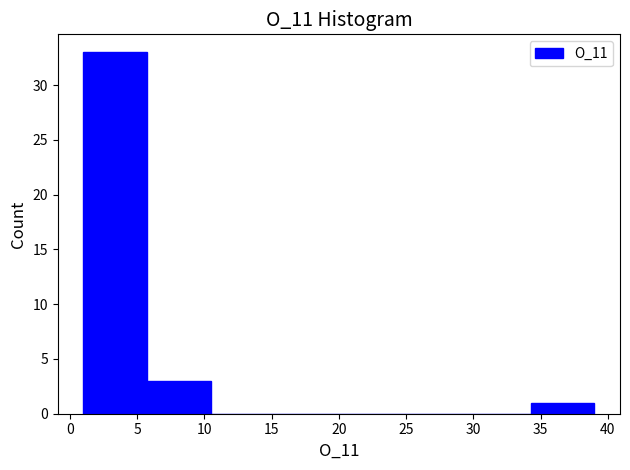

Which range on the x-axis has the tallest bar?

1.00 to 5.75